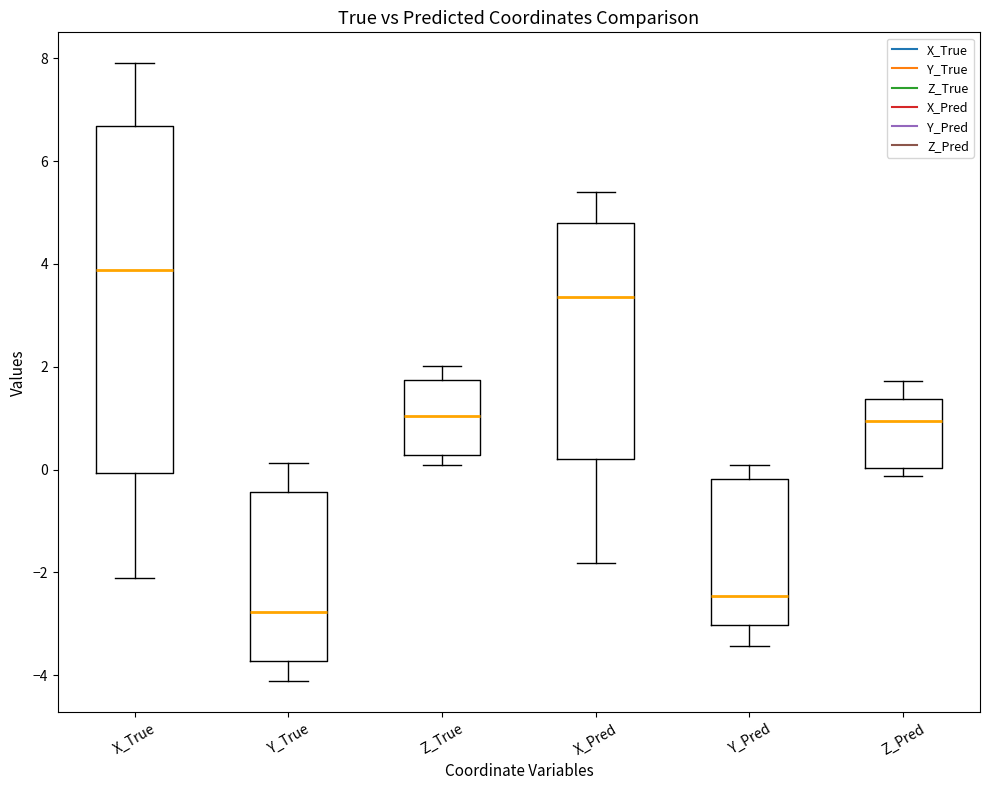

Reading left to right, read every box against the y-axis: the position of its median line, the range the box covers, and the ends of its whiskers. The values are not printed on the chart, so give them approximately, as read against the axis.

X_True: median 3.8, box 0.0 to 6.6, whiskers -2.2 to 8.0
Y_True: median -2.8, box -3.8 to -0.4, whiskers -4.2 to 0.2
Z_True: median 1.0, box 0.2 to 1.8, whiskers 0.0 to 2.0
X_Pred: median 3.4, box 0.2 to 4.8, whiskers -1.8 to 5.4
Y_Pred: median -2.4, box -3.0 to -0.2, whiskers -3.4 to 0.0
Z_Pred: median 1.0, box 0.0 to 1.4, whiskers -0.2 to 1.8